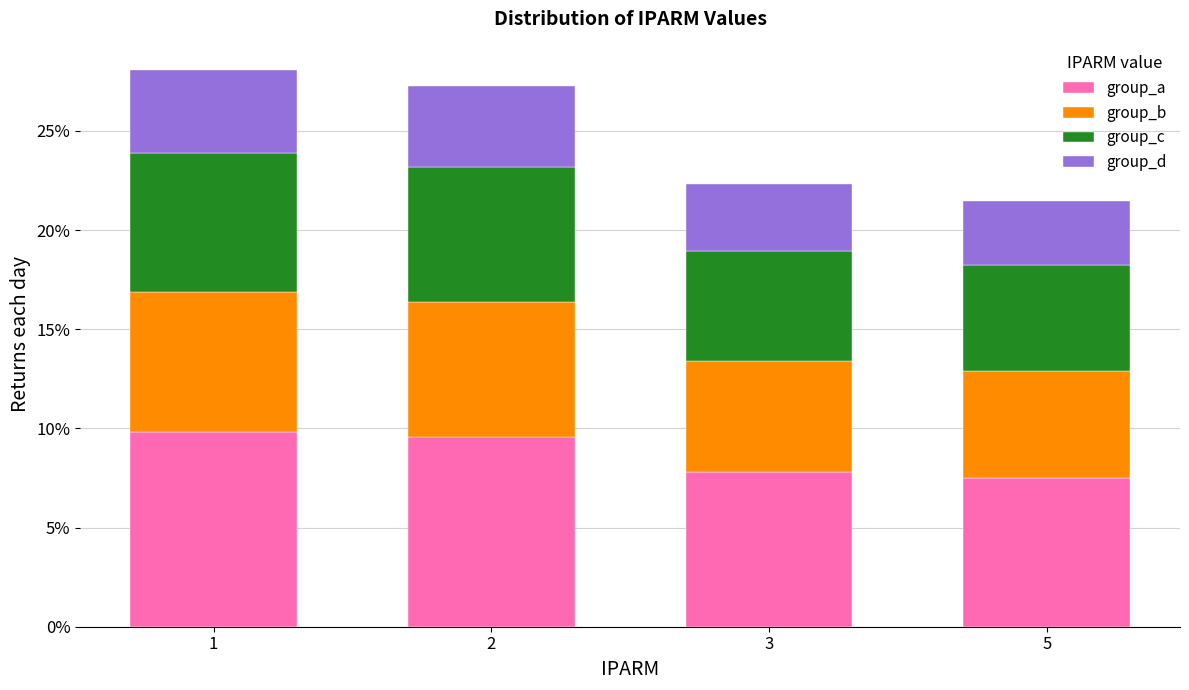

Reading left to right, what are the values for group_a?

1=9.8	2=9.5	3=7.8	5=7.5